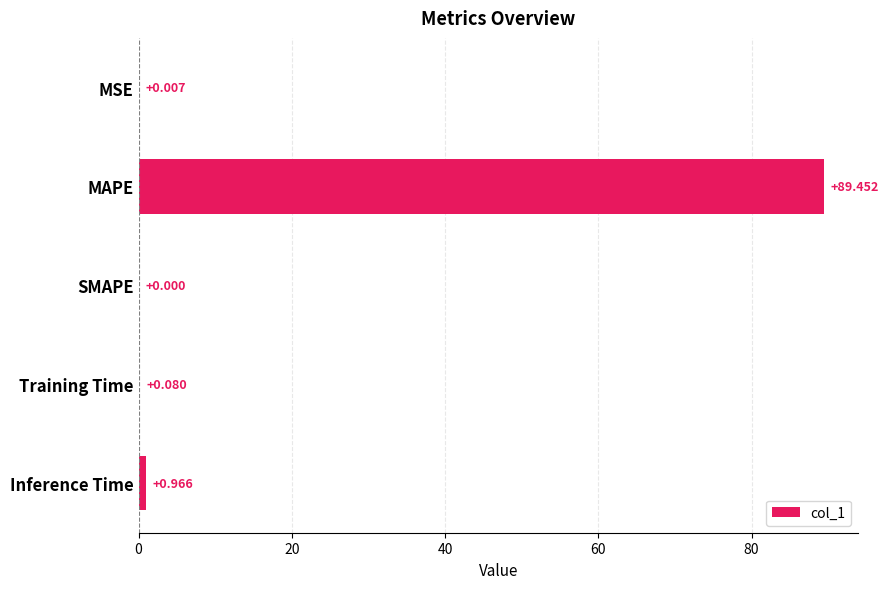

Count the number of data series in this chart.

1